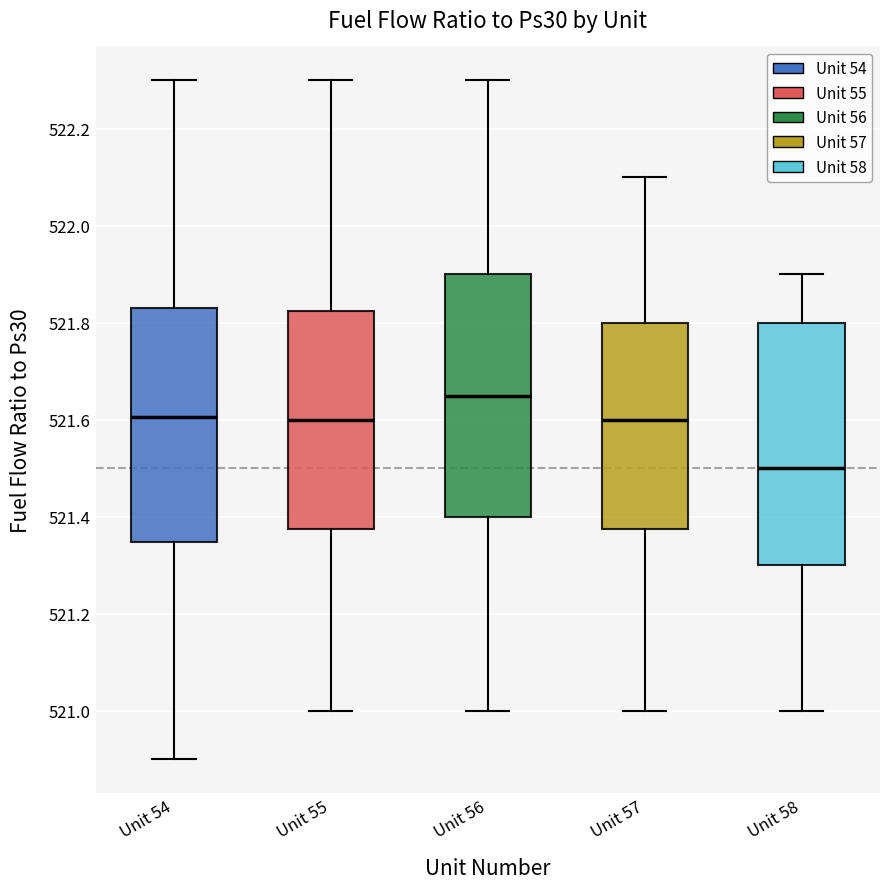

Where does the lower whisker of the box for Unit 55 end on the y-axis? The values are not printed on the chart, so give them approximately, as read against the axis.

521.00